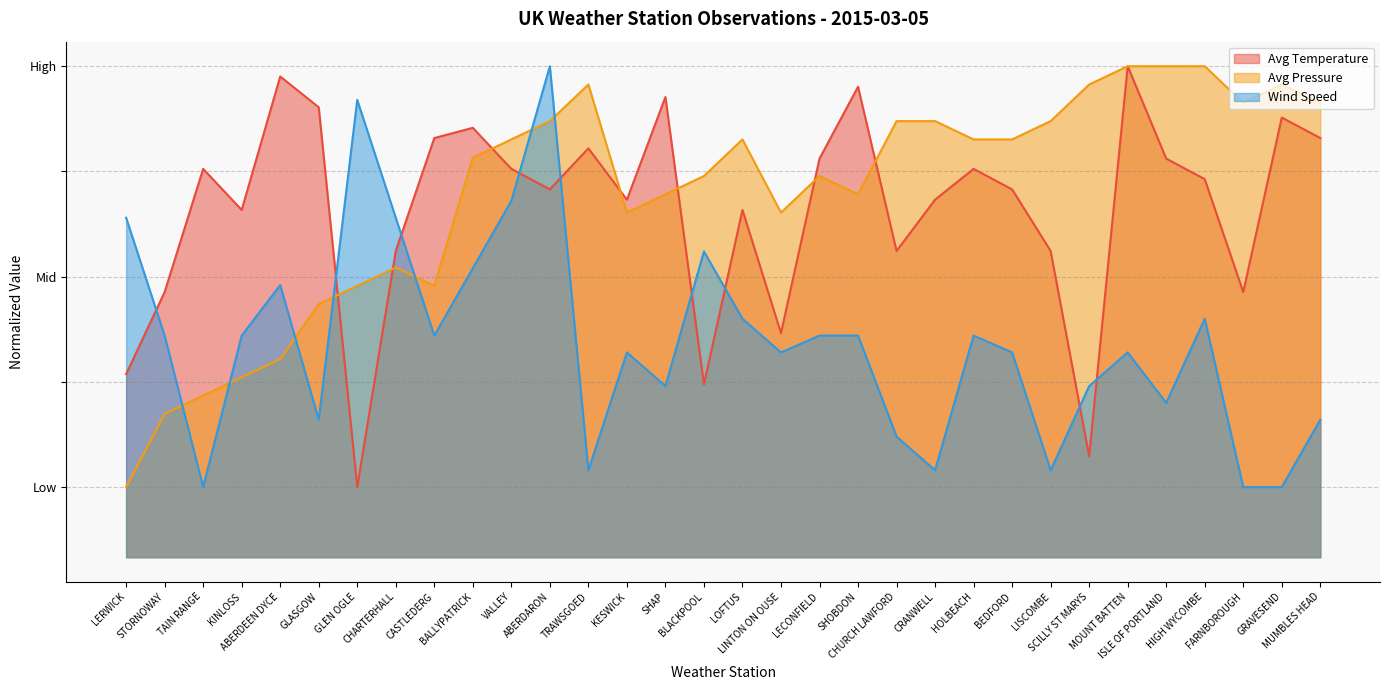

How many lines are shown in the chart?

3